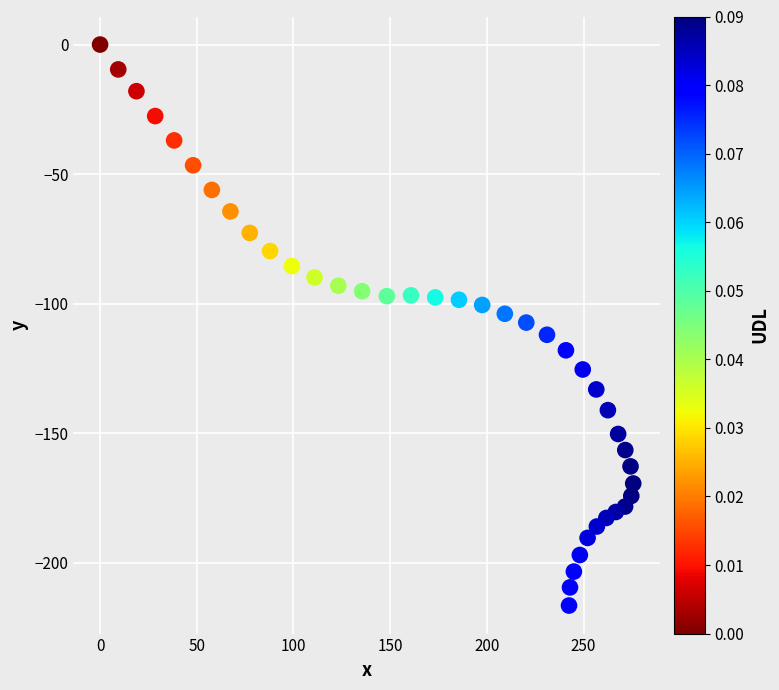

What is the range of Y values (max minus min)?

216.5